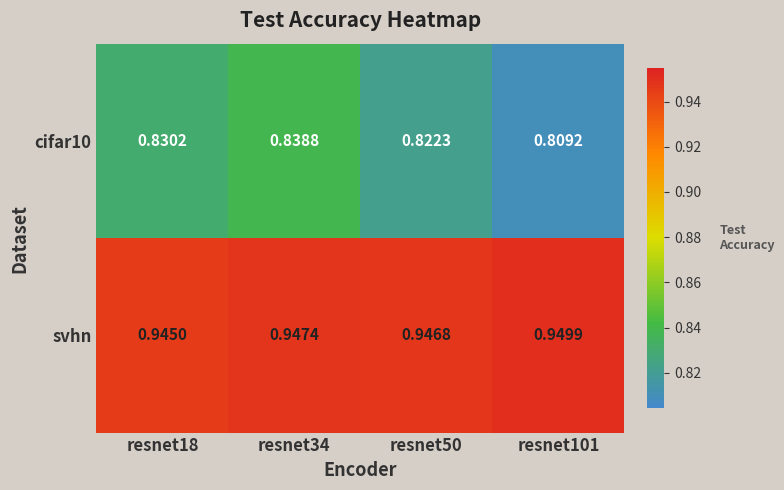

Which series has the largest total across all categories?

svhn